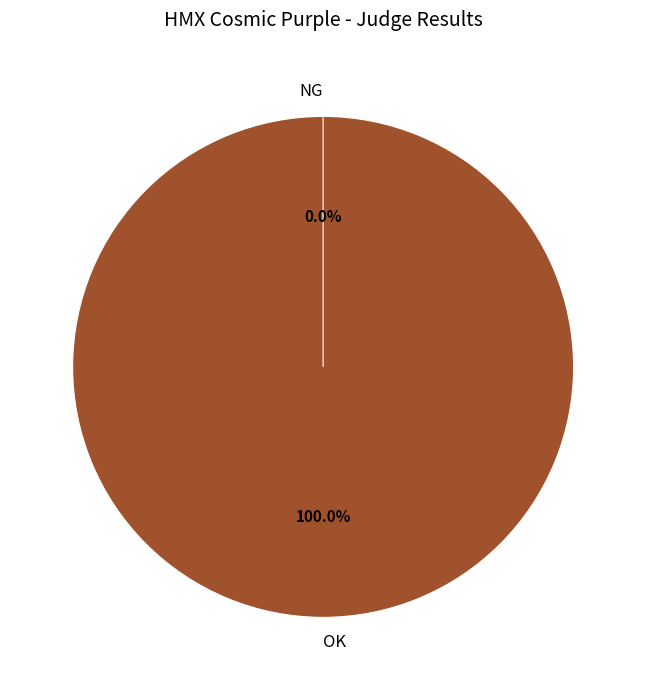

Which slice represents more than half of the pie?

OK